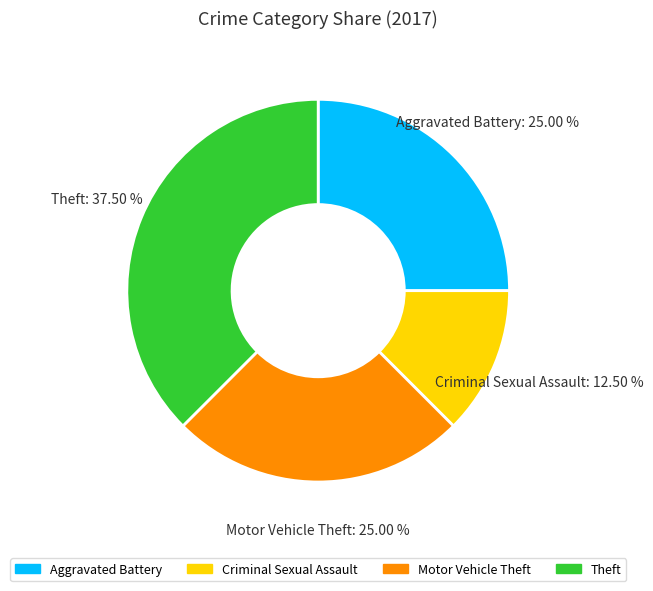

Is there any slice that represents more than half of the pie?

No